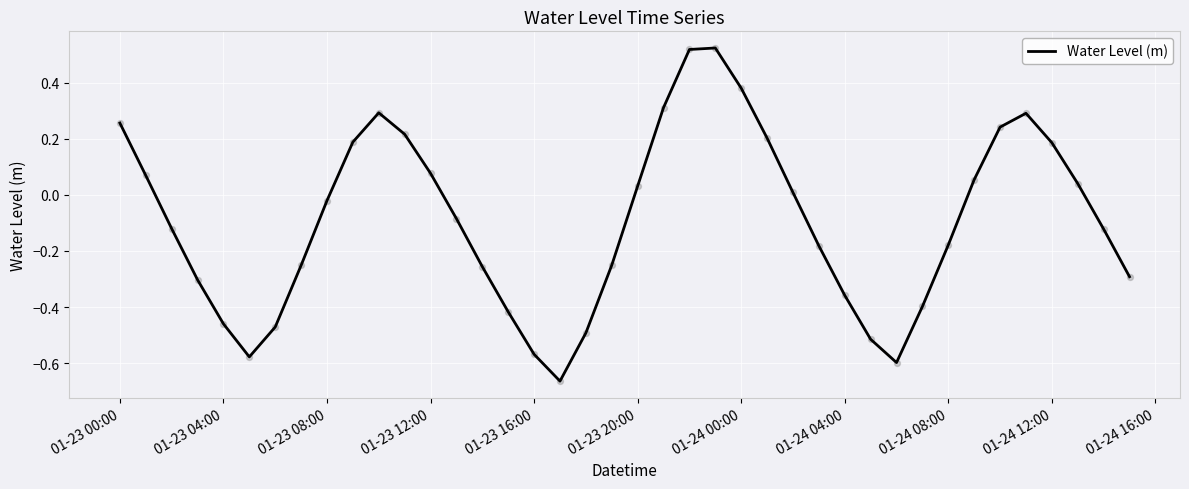

What is the difference between the maximum and minimum values?

1.2